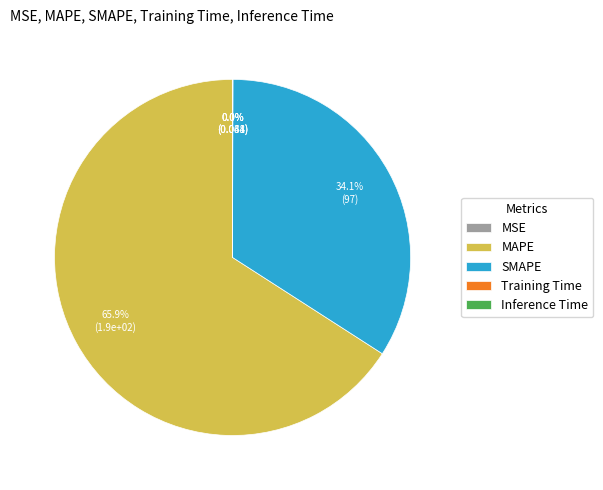

Is there a majority slice in this chart?

Yes